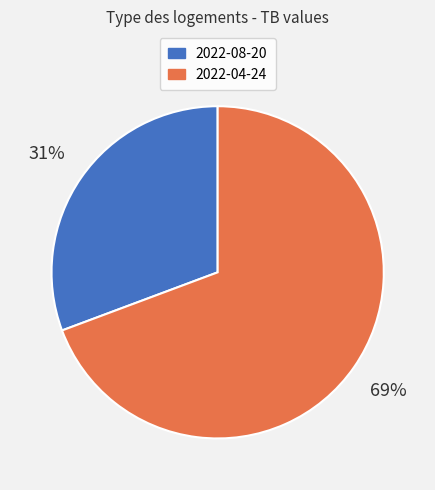

To the nearest percent, what percentage of the pie is 2022-04-24?

69%